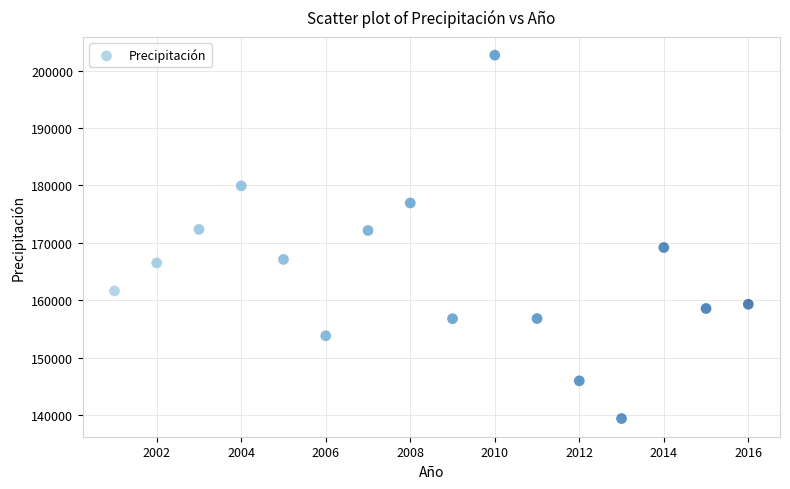

What is the range of X values (max minus min)?

15.0